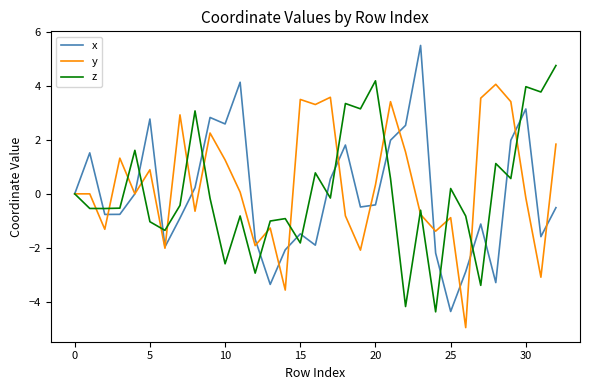

Rank the series by their maximum value, from highest to lowest.

x, z, y